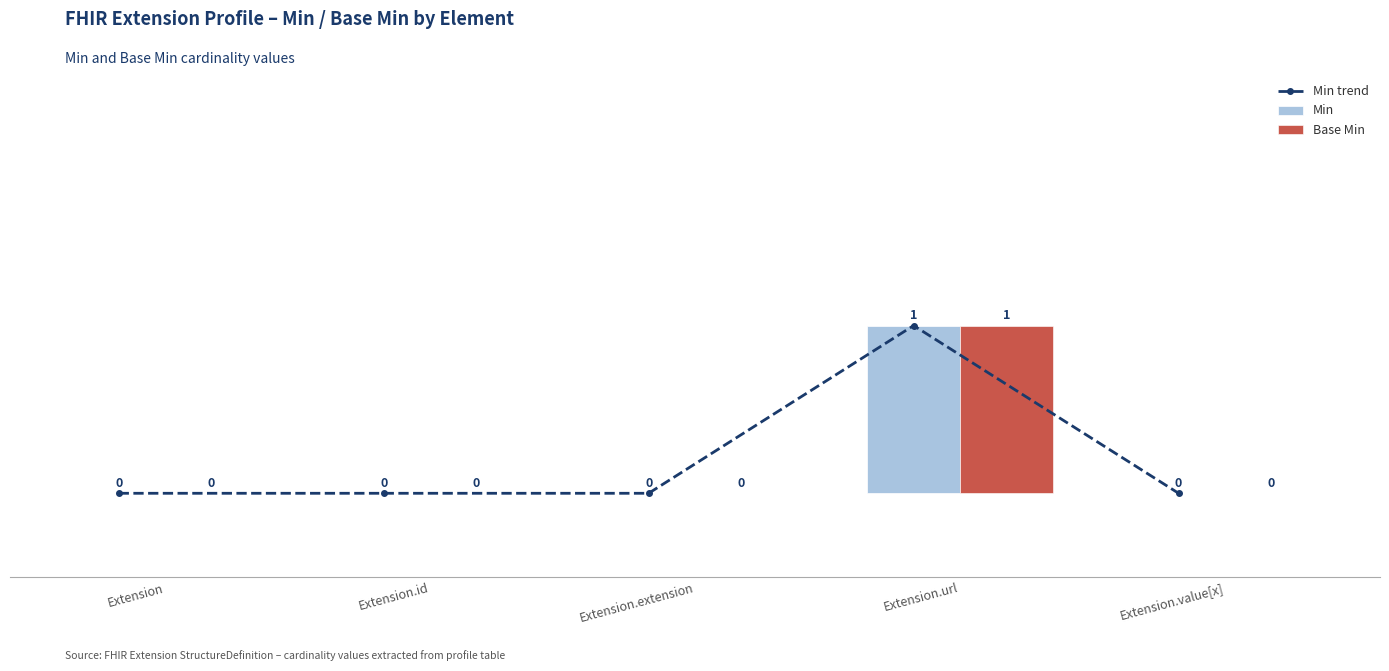

List the labels in order of Base Min value, largest first.

Extension.url, Extension, Extension.id, Extension.extension, Extension.value[x]